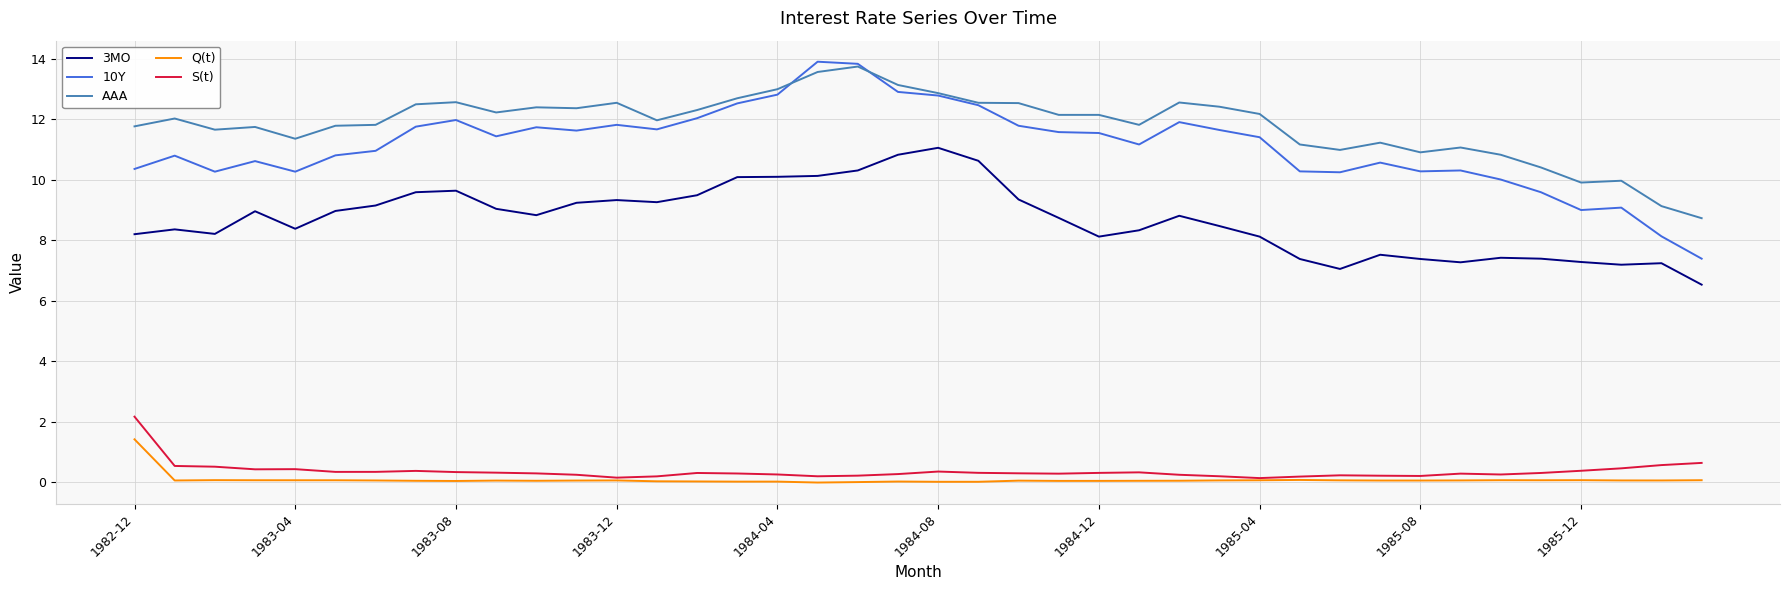

What is the difference between the maximum and second lowest values in the 10Y series?

5.8